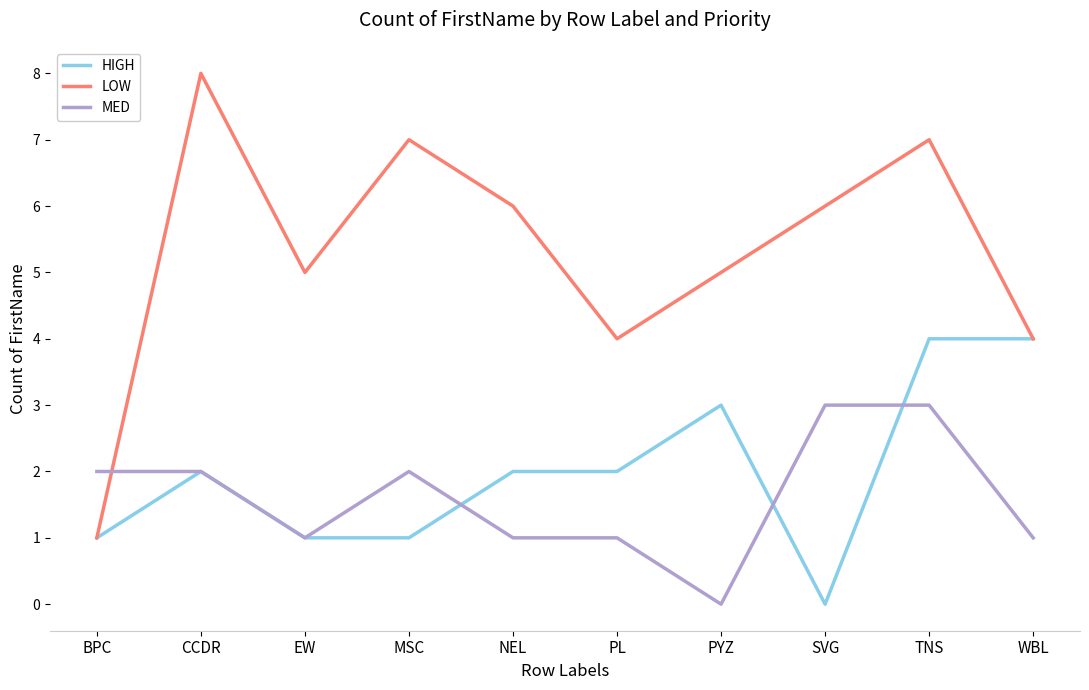

Is the value of HIGH at CCDR greater than the value of LOW at PL?

No